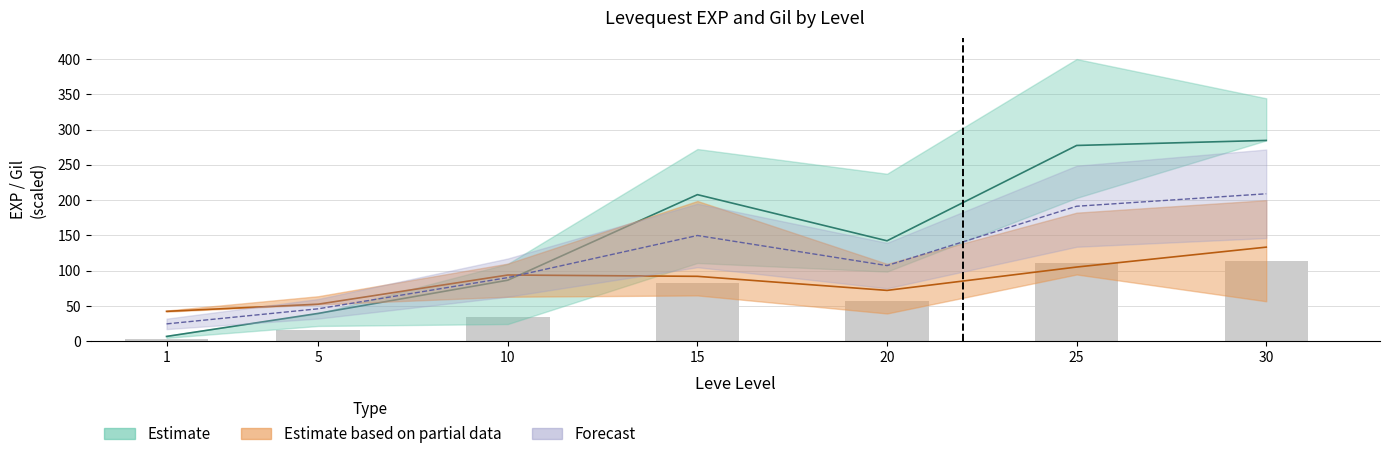

What is the minimum value shown in the chart?

2.8